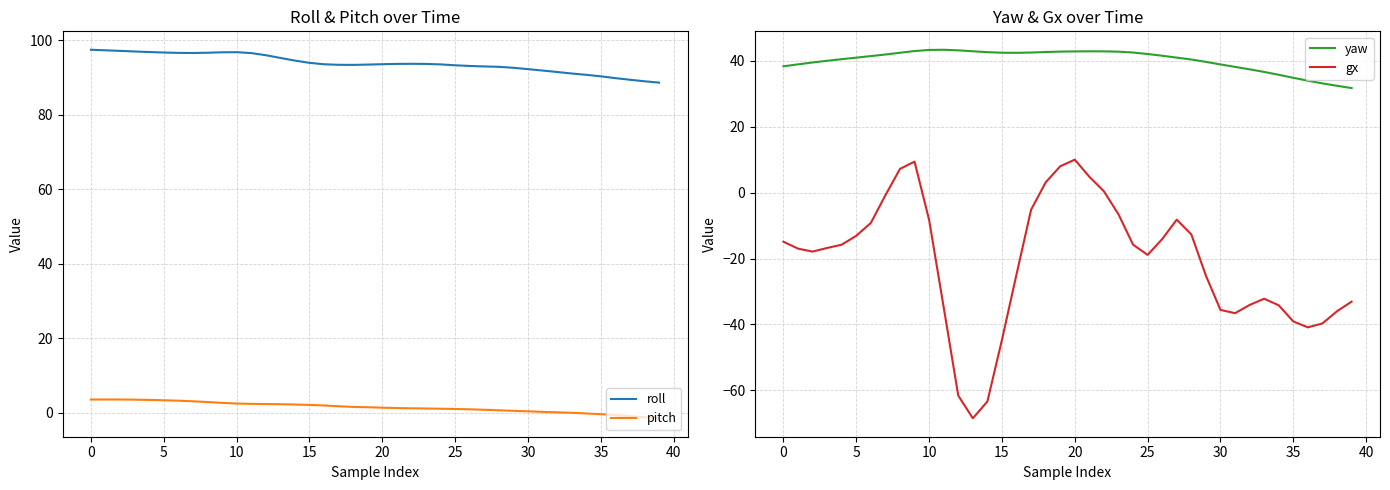

True or false: gx has more than 2 points higher than both neighbors.

True